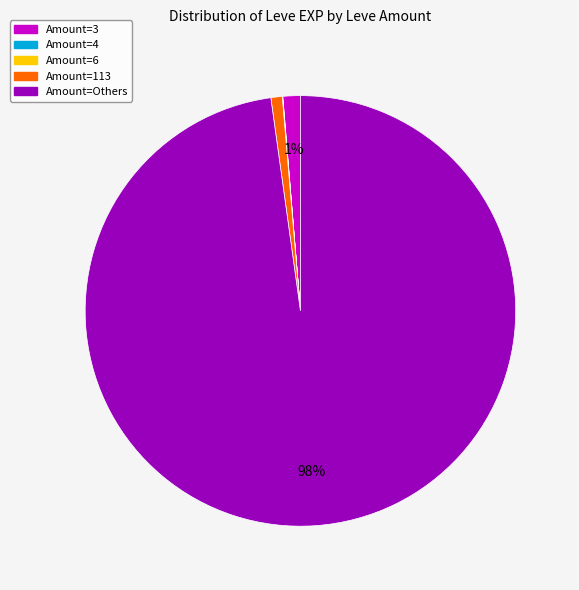

Is there any slice that represents more than half of the pie?

Yes